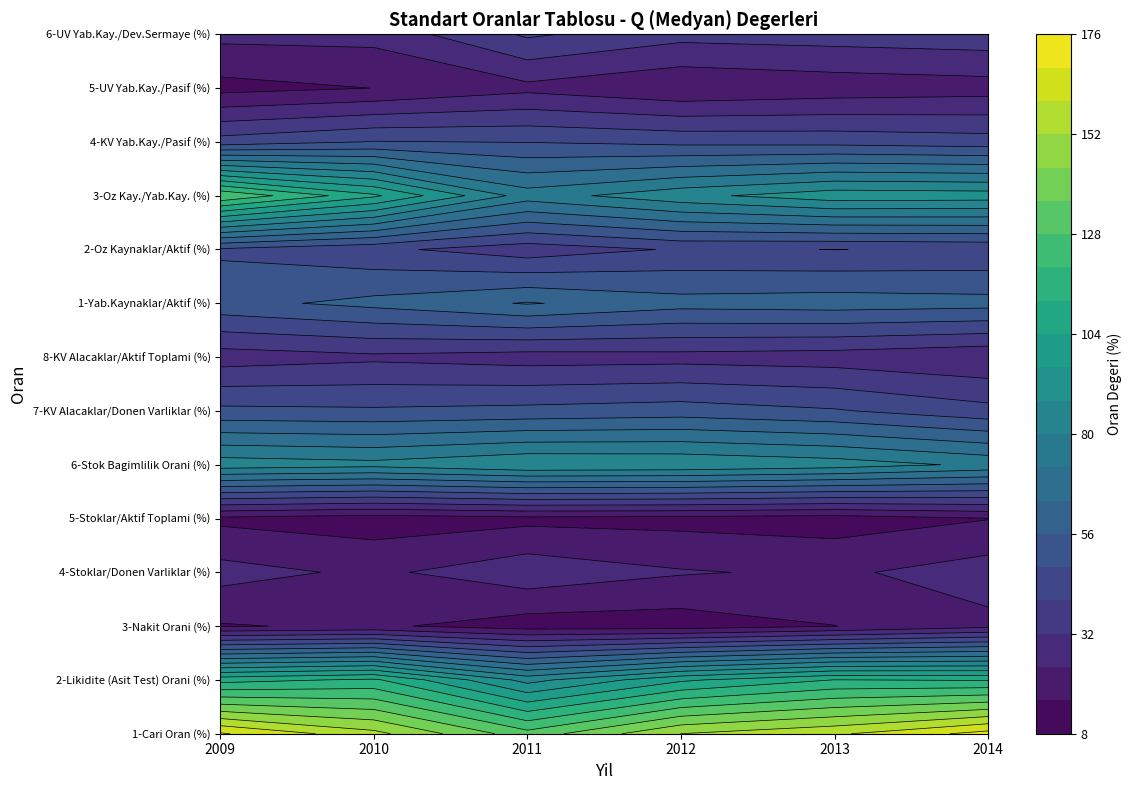

At how many categories does at least one series exceed 130?

6